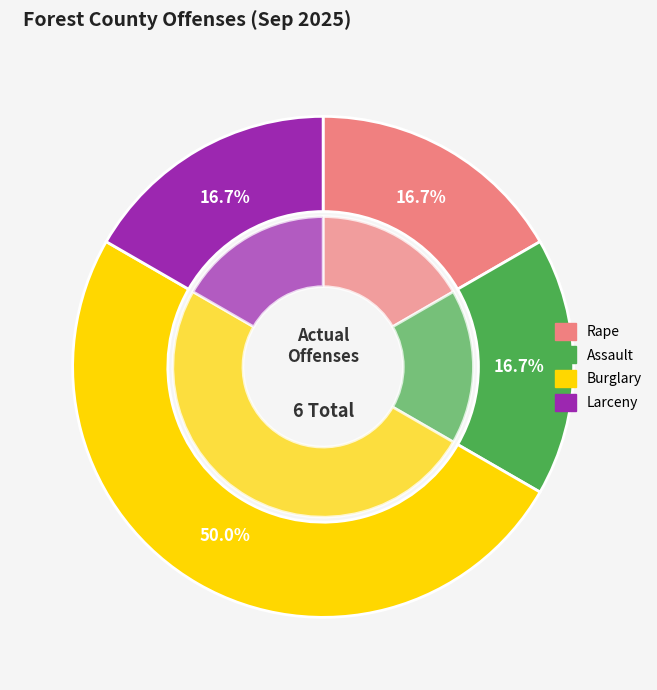

To the nearest percent, what is the difference between the Rape and Burglary slice percentages?

33%